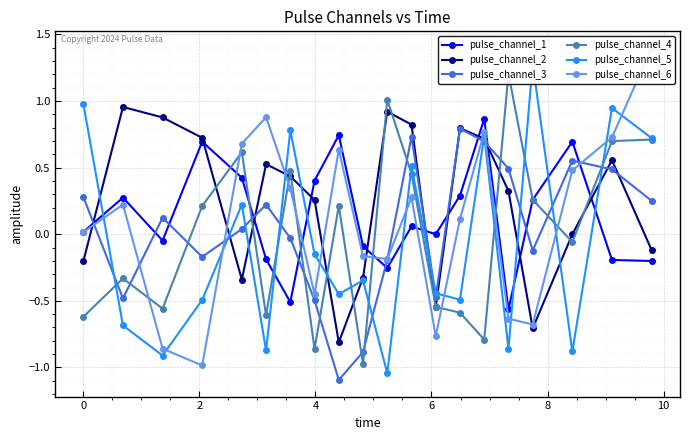

True or false: pulse_channel_2 has more than 1 points higher than both neighbors.

True